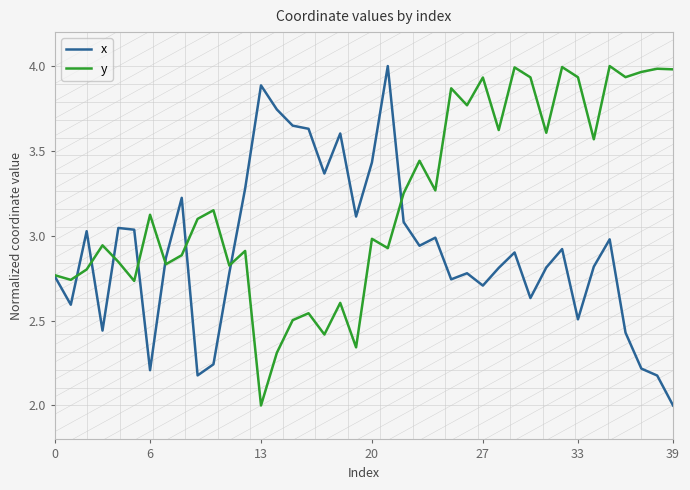

Rank the series by their average value, from highest to lowest.

y, x